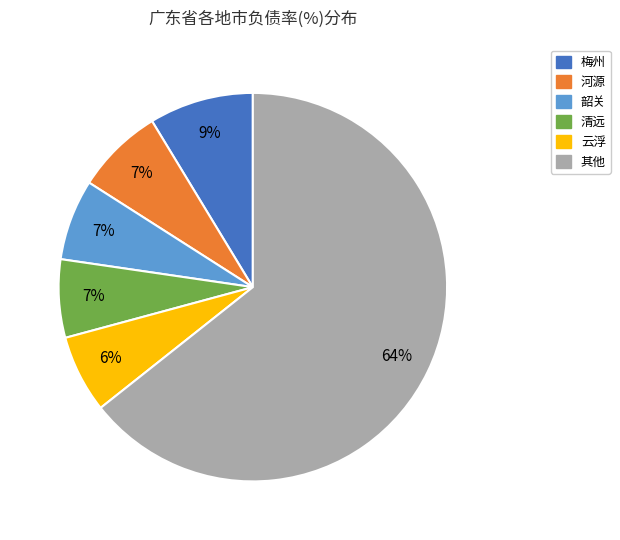

Do 其他 and 河源 together represent more than half of the pie?

Yes